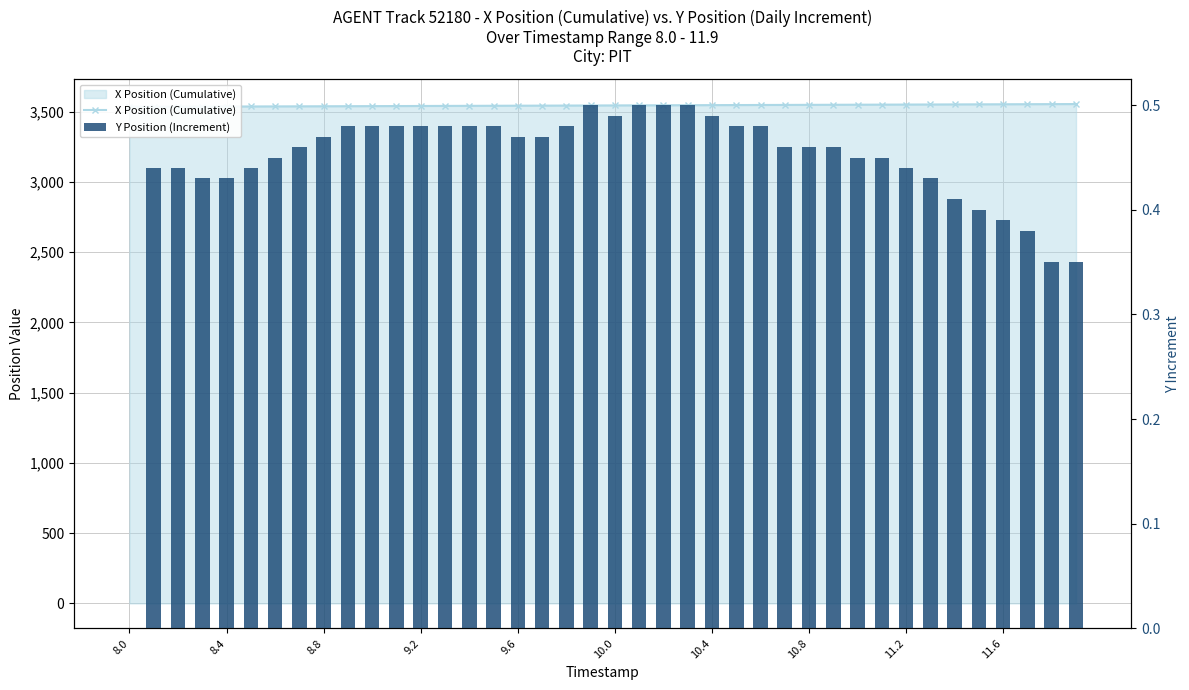

How many categories are shown in the chart?

40